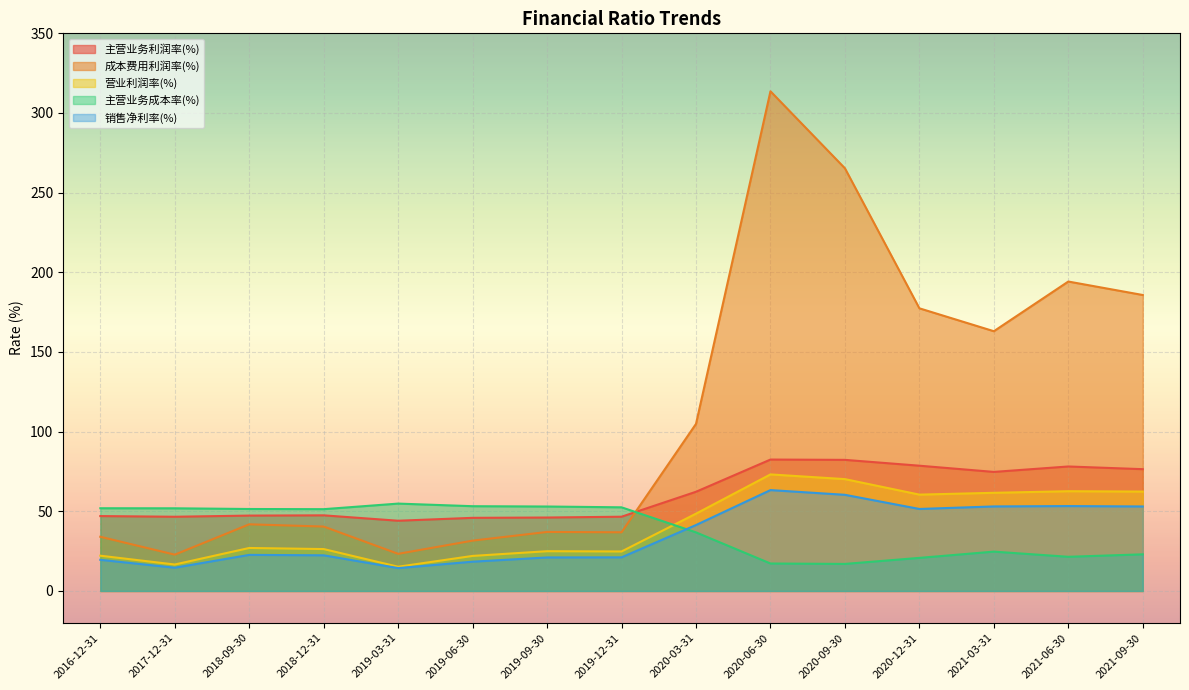

At how many categories does at least one series exceed 210?

2